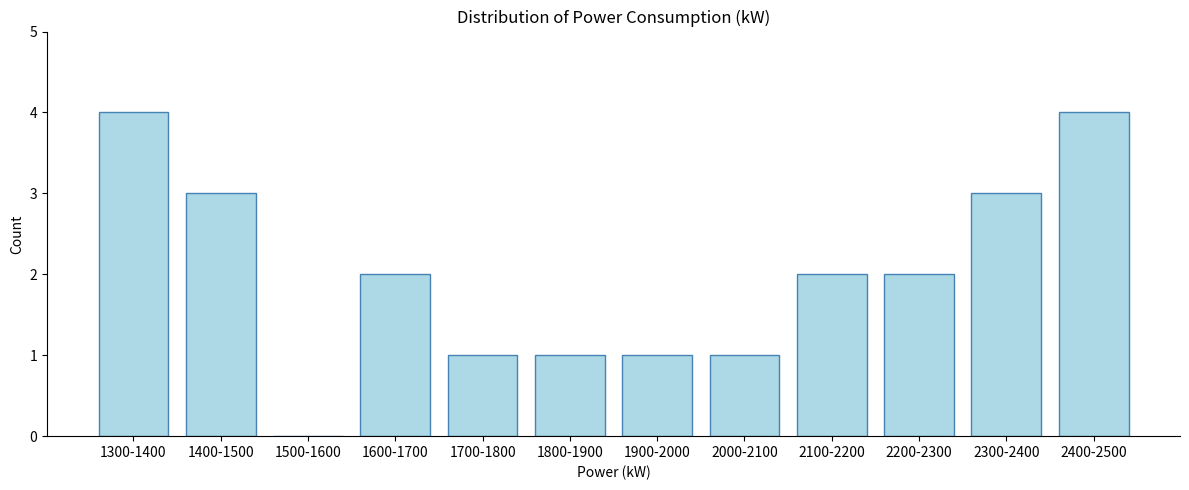

Reading left to right, what are all the values shown in this chart?

1300-1400=4	1400-1500=3	1500-1600=0	1600-1700=2	1700-1800=1	1800-1900=1	1900-2000=1	2000-2100=1	2100-2200=2	2200-2300=2	2300-2400=3	2400-2500=4